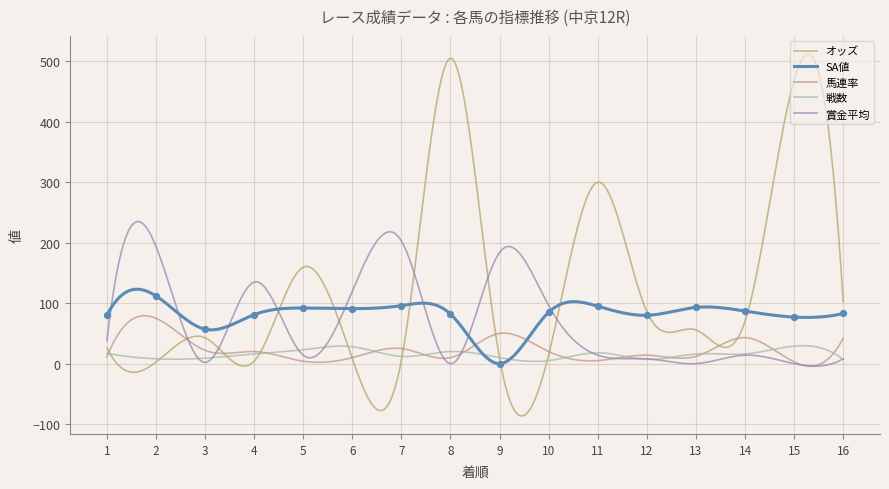

What is the total value across all series at 10?

220.6